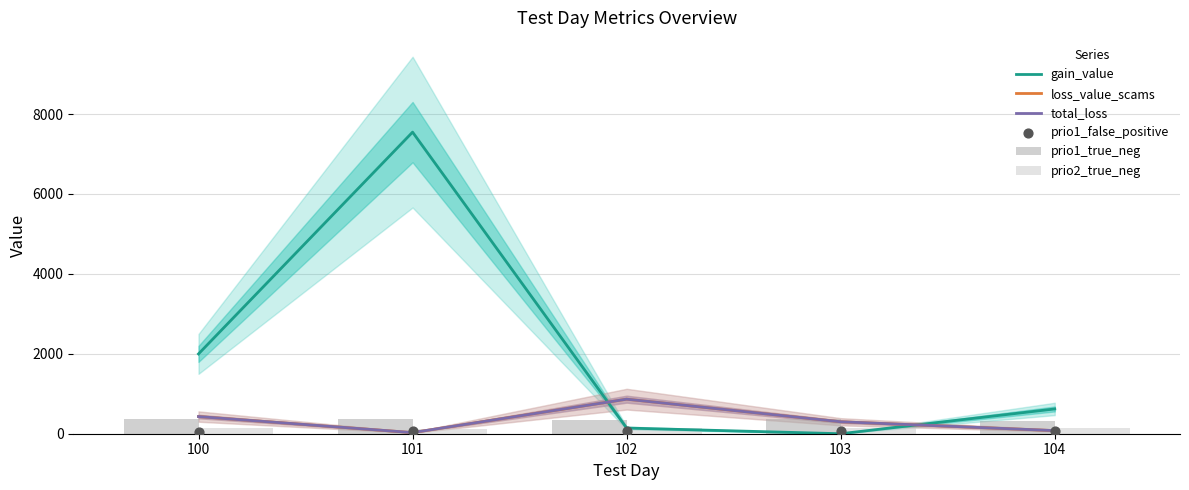

Which series has the largest Y range (max minus min)?

gain_value